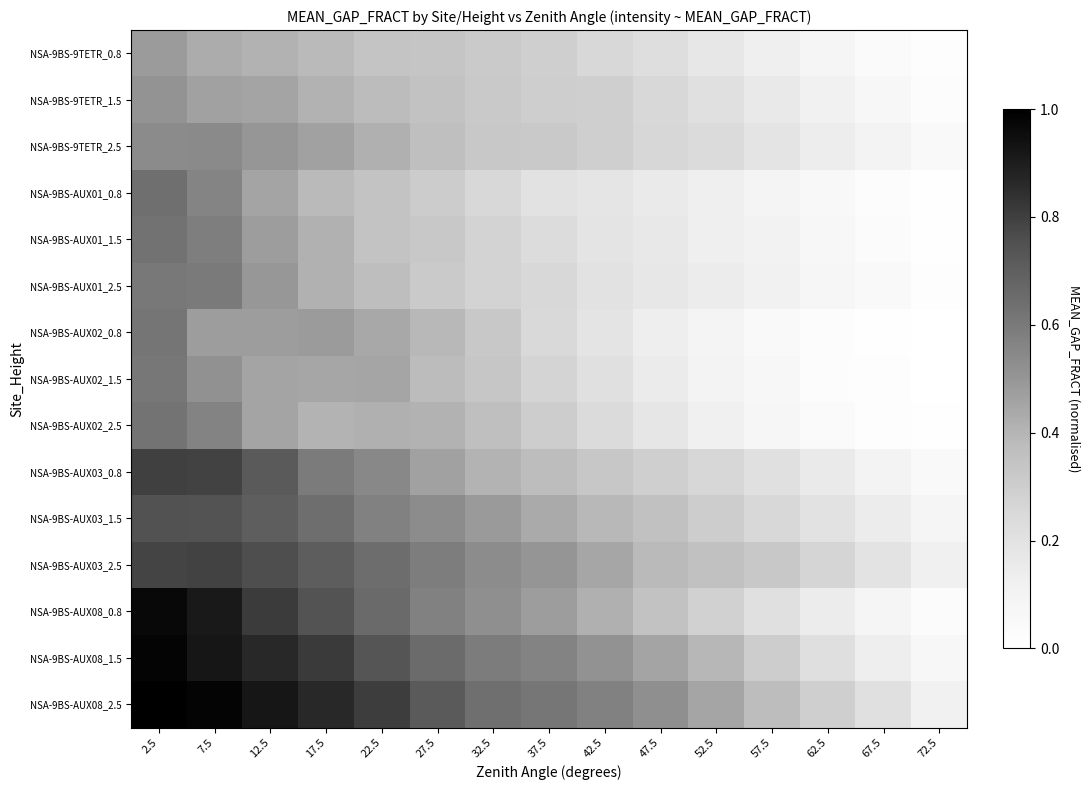

Reading left to right, list all the values displayed in this chart.

NSA-9BS-9TETR_0.8: 2.5=0.5	7.5=0.4	12.5=0.4	17.5=0.4	22.5=0.3	27.5=0.3	32.5=0.3	37.5=0.3	42.5=0.2	47.5=0.2	52.5=0.2	57.5=0.1	62.5=0.1	67.5=0.0	72.5=0.0
NSA-9BS-9TETR_1.5: 2.5=0.5	7.5=0.5	12.5=0.5	17.5=0.4	22.5=0.4	27.5=0.3	32.5=0.3	37.5=0.3	42.5=0.3	47.5=0.3	52.5=0.2	57.5=0.2	62.5=0.1	67.5=0.1	72.5=0.0
NSA-9BS-9TETR_2.5: 2.5=0.5	7.5=0.5	12.5=0.5	17.5=0.5	22.5=0.4	27.5=0.4	32.5=0.3	37.5=0.3	42.5=0.3	47.5=0.3	52.5=0.2	57.5=0.2	62.5=0.1	67.5=0.1	72.5=0.0
NSA-9BS-AUX01_0.8: 2.5=0.6	7.5=0.6	12.5=0.5	17.5=0.4	22.5=0.3	27.5=0.3	32.5=0.3	37.5=0.2	42.5=0.2	47.5=0.2	52.5=0.1	57.5=0.1	62.5=0.1	67.5=0.0	72.5=0.0
NSA-9BS-AUX01_1.5: 2.5=0.6	7.5=0.6	12.5=0.5	17.5=0.4	22.5=0.3	27.5=0.3	32.5=0.3	37.5=0.2	42.5=0.2	47.5=0.2	52.5=0.1	57.5=0.1	62.5=0.1	67.5=0.0	72.5=0.0
NSA-9BS-AUX01_2.5: 2.5=0.6	7.5=0.6	12.5=0.5	17.5=0.4	22.5=0.4	27.5=0.3	32.5=0.3	37.5=0.3	42.5=0.2	47.5=0.2	52.5=0.1	57.5=0.1	62.5=0.1	67.5=0.0	72.5=0.0
NSA-9BS-AUX02_0.8: 2.5=0.6	7.5=0.5	12.5=0.5	17.5=0.5	22.5=0.4	27.5=0.4	32.5=0.3	37.5=0.2	42.5=0.2	47.5=0.1	52.5=0.1	57.5=0.0	62.5=0.0	67.5=0.0	72.5=0.0
NSA-9BS-AUX02_1.5: 2.5=0.6	7.5=0.5	12.5=0.5	17.5=0.4	22.5=0.4	27.5=0.4	32.5=0.3	37.5=0.3	42.5=0.2	47.5=0.1	52.5=0.1	57.5=0.1	62.5=0.0	67.5=0.0	72.5=0.0
NSA-9BS-AUX02_2.5: 2.5=0.6	7.5=0.6	12.5=0.5	17.5=0.4	22.5=0.4	27.5=0.4	32.5=0.4	37.5=0.3	42.5=0.2	47.5=0.2	52.5=0.1	57.5=0.1	62.5=0.0	67.5=0.0	72.5=0.0
NSA-9BS-AUX03_0.8: 2.5=0.8	7.5=0.8	12.5=0.7	17.5=0.6	22.5=0.5	27.5=0.5	32.5=0.4	37.5=0.4	42.5=0.3	47.5=0.3	52.5=0.3	57.5=0.2	62.5=0.2	67.5=0.1	72.5=0.0
NSA-9BS-AUX03_1.5: 2.5=0.7	7.5=0.7	12.5=0.7	17.5=0.6	22.5=0.6	27.5=0.5	32.5=0.5	37.5=0.4	42.5=0.4	47.5=0.4	52.5=0.3	57.5=0.2	62.5=0.2	67.5=0.1	72.5=0.1
NSA-9BS-AUX03_2.5: 2.5=0.8	7.5=0.8	12.5=0.8	17.5=0.7	22.5=0.6	27.5=0.6	32.5=0.5	37.5=0.5	42.5=0.4	47.5=0.4	52.5=0.4	57.5=0.3	62.5=0.3	67.5=0.2	72.5=0.1
NSA-9BS-AUX08_0.8: 2.5=1.0	7.5=0.9	12.5=0.8	17.5=0.7	22.5=0.7	27.5=0.6	32.5=0.5	37.5=0.5	42.5=0.4	47.5=0.3	52.5=0.3	57.5=0.2	62.5=0.1	67.5=0.1	72.5=0.0
NSA-9BS-AUX08_1.5: 2.5=1.0	7.5=0.9	12.5=0.9	17.5=0.8	22.5=0.7	27.5=0.7	32.5=0.6	37.5=0.6	42.5=0.5	47.5=0.5	52.5=0.4	57.5=0.3	62.5=0.2	67.5=0.1	72.5=0.1
NSA-9BS-AUX08_2.5: 2.5=1.0	7.5=1.0	12.5=0.9	17.5=0.9	22.5=0.8	27.5=0.7	32.5=0.6	37.5=0.6	42.5=0.6	47.5=0.5	52.5=0.5	57.5=0.4	62.5=0.3	67.5=0.2	72.5=0.1